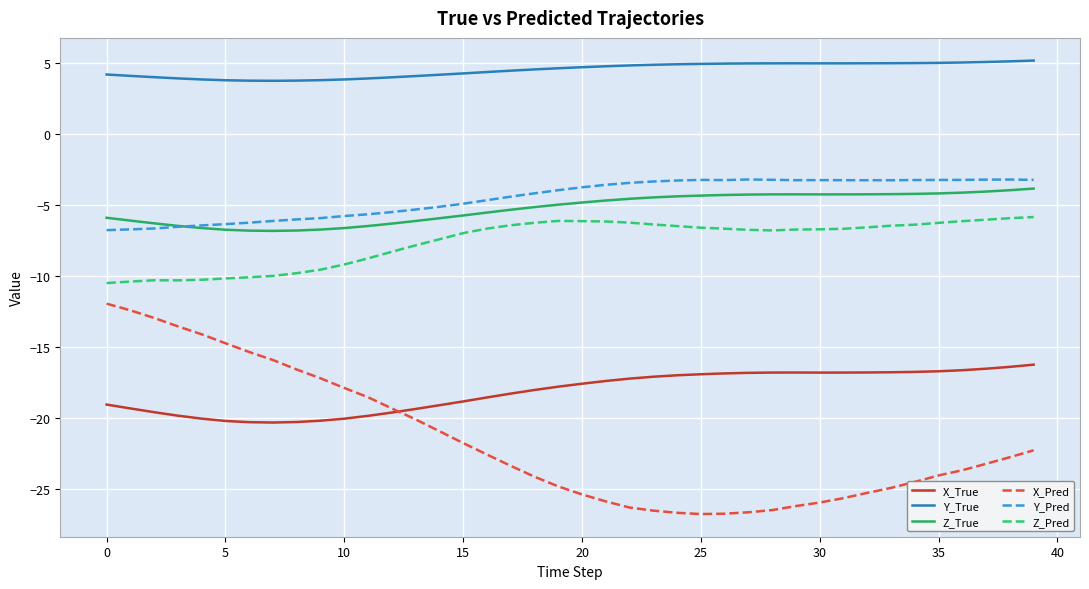

What is the maximum value for Y_True?

5.2